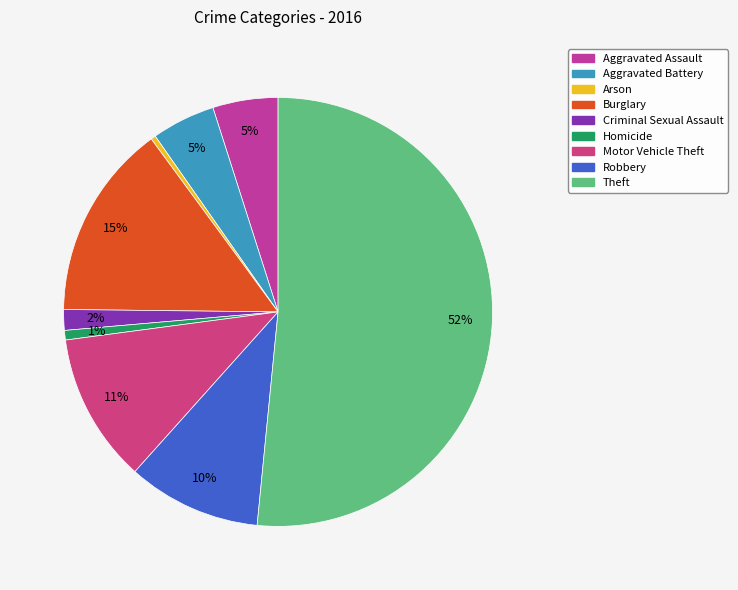

To the nearest percent, what portion does Robbery represent?

10%